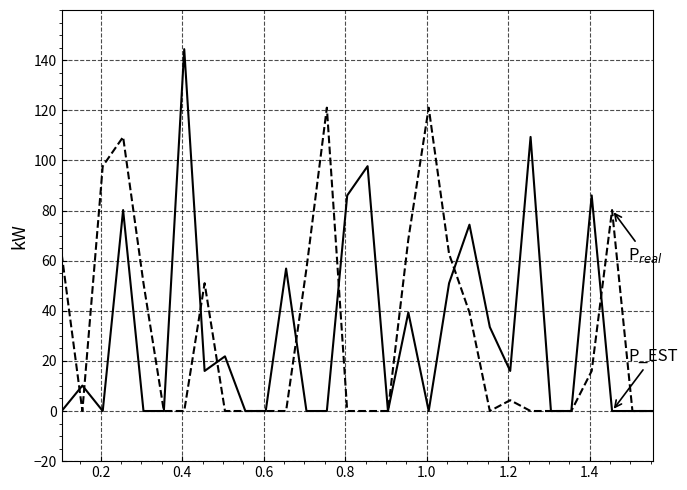

What is the maximum value shown in the chart?

144.4